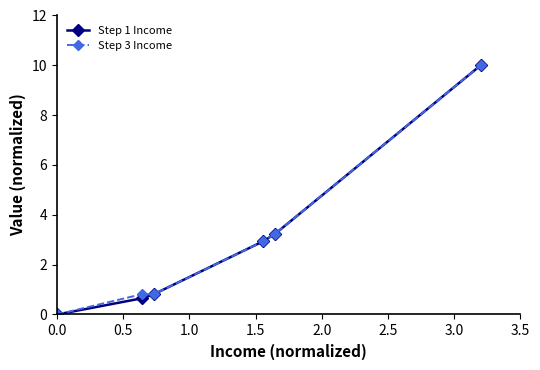

How many positive values does the Step 3 Income series have?

5